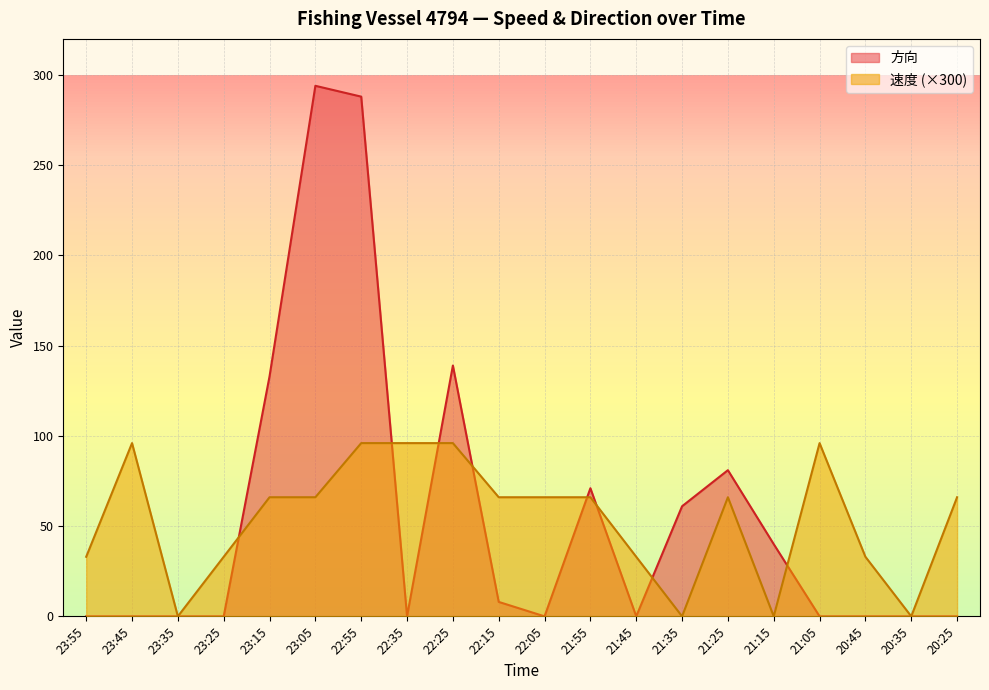

Reading left to right, list all the values displayed in this chart.

速度: 23:55=33	23:45=96	23:35=0	23:25=33	23:15=66	23:05=66	22:55=96	22:35=96	22:25=96	22:15=66	22:05=66	21:55=66	21:45=33	21:35=0	21:25=66	21:15=0	21:05=96	20:45=33	20:35=0	20:25=66
方向: 23:55=0	23:45=0	23:35=0	23:25=0	23:15=133	23:05=294	22:55=288	22:35=0	22:25=139	22:15=8	22:05=0	21:55=71	21:45=0	21:35=61	21:25=81	21:15=40	21:05=0	20:45=0	20:35=0	20:25=0